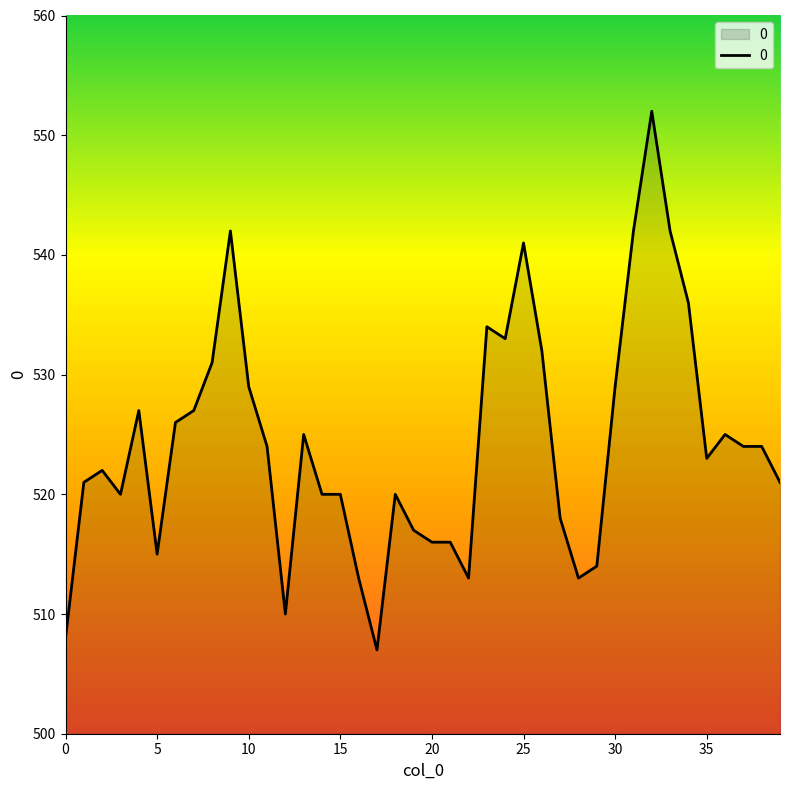

What is the maximum value shown in the chart?

552